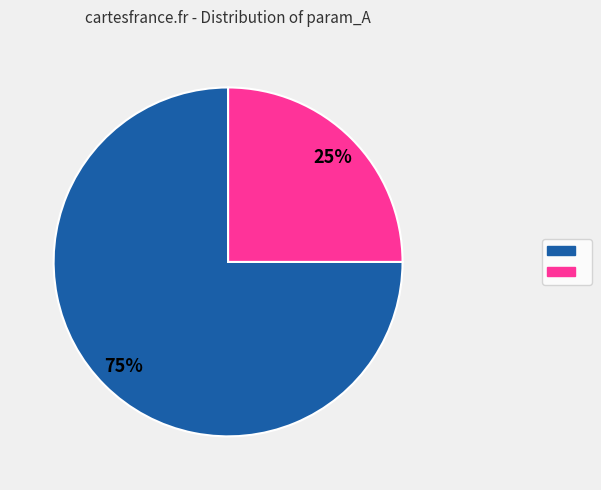

To the nearest percent, what is the average slice percentage?

50%